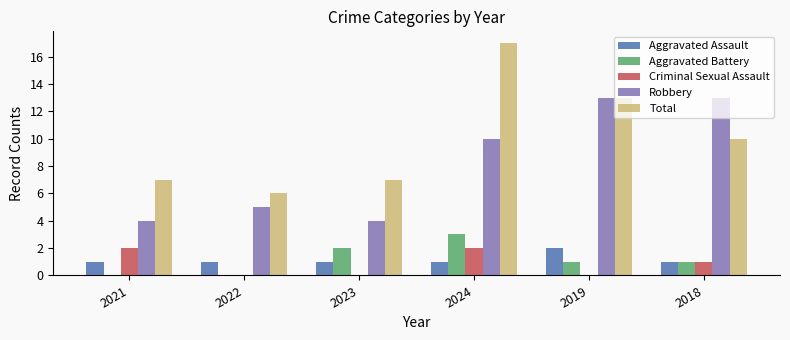

Read the Robbery value at 2022.

5